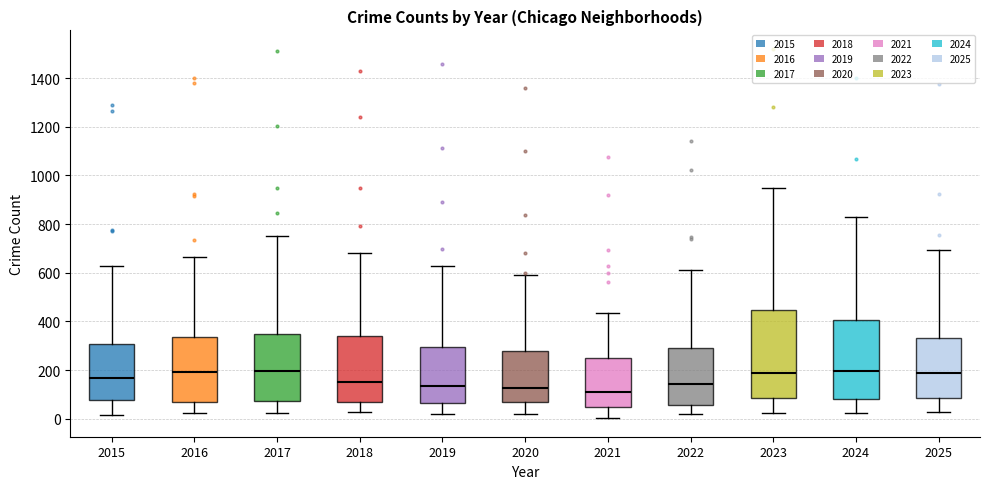

Where is the upper edge of the box at x = 2020 on the y-axis? The values are not printed on the chart, so give them approximately, as read against the axis.

280